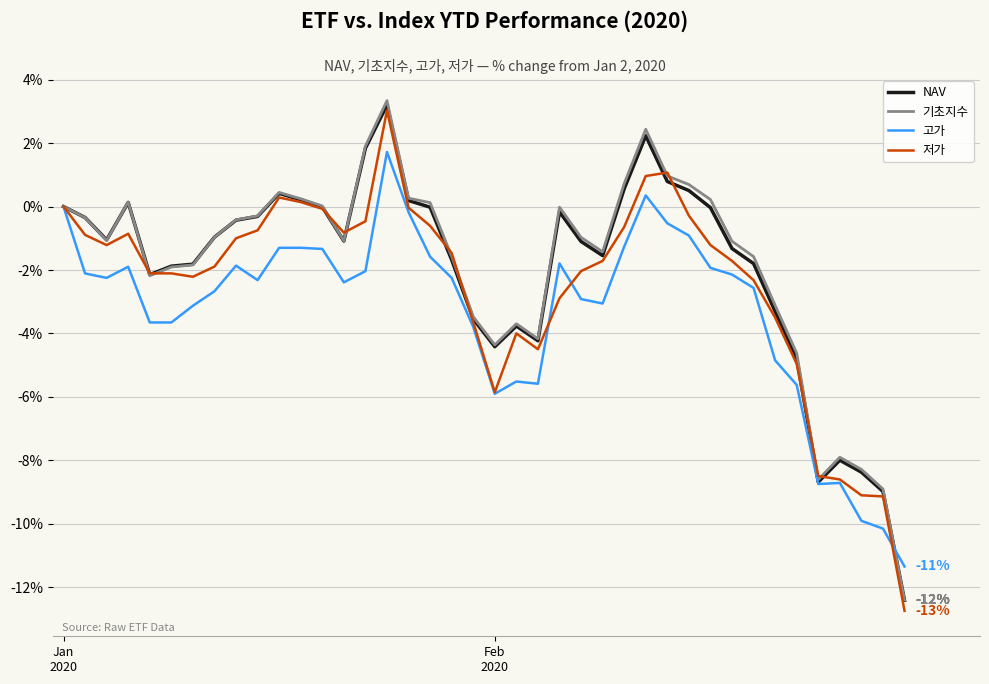

Which series has the widest spread of values?

저가